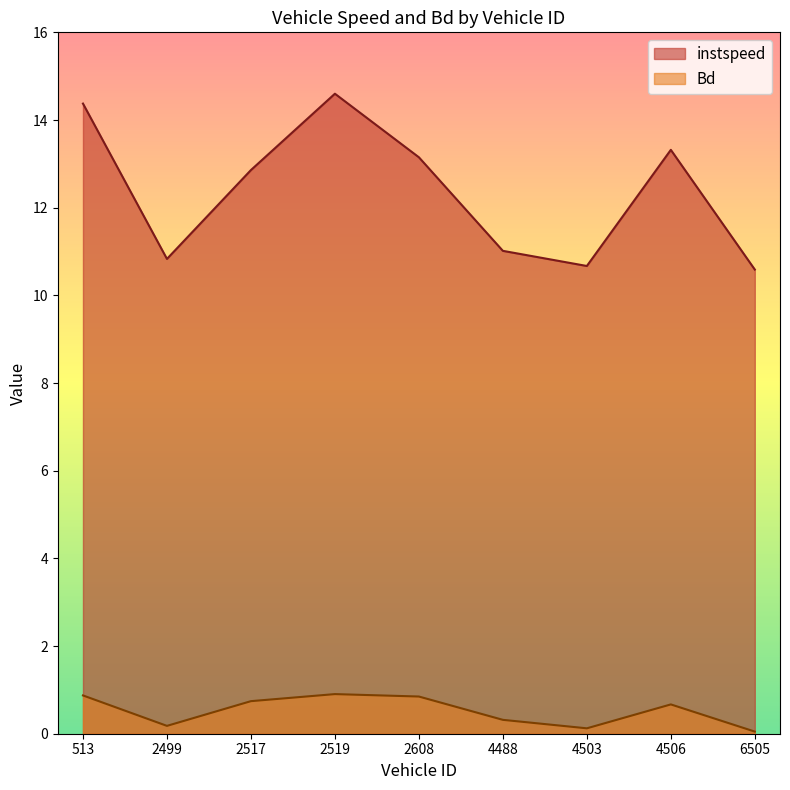

What is the total value across all series at 2519?

15.5